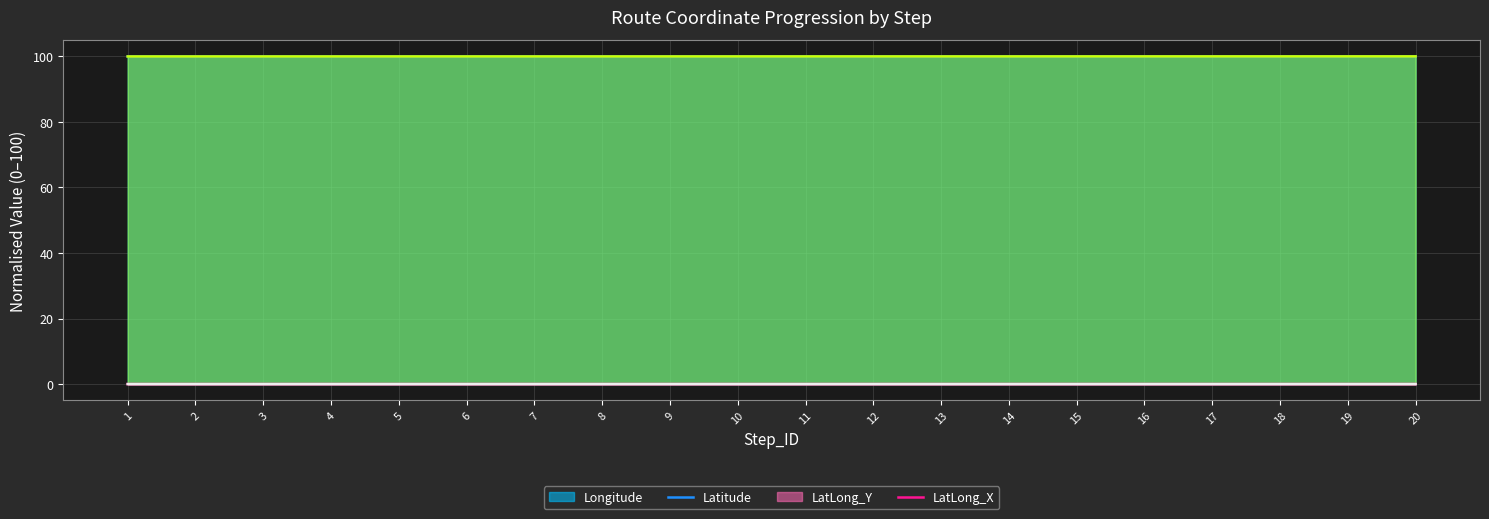

True or false: Latitude (line) has more than 0 interior local peaks.

False